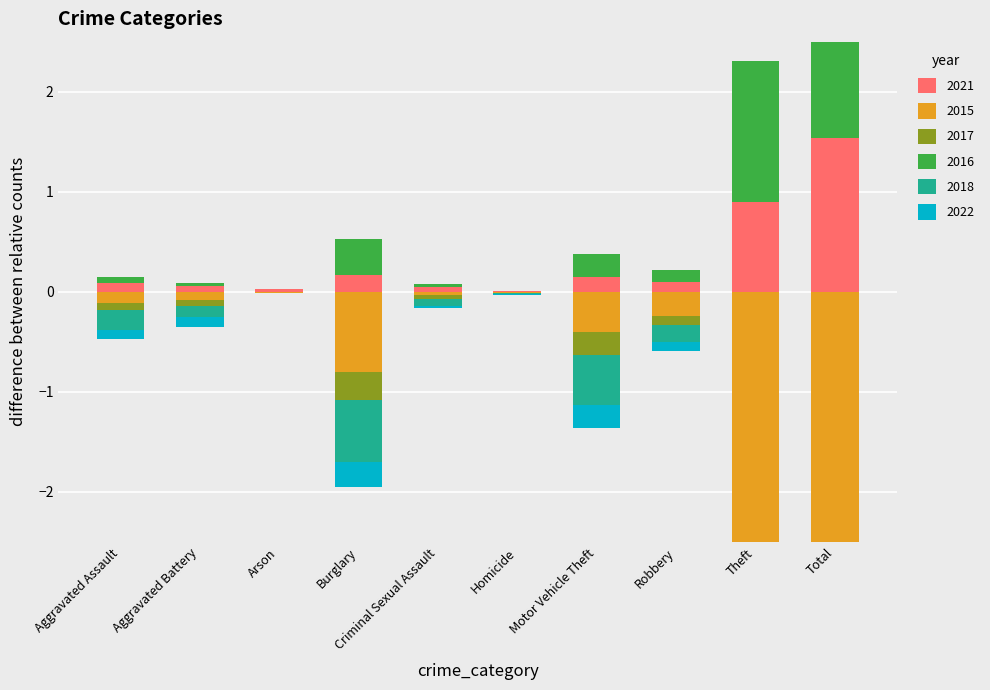

Which series has the widest spread of values?

2015